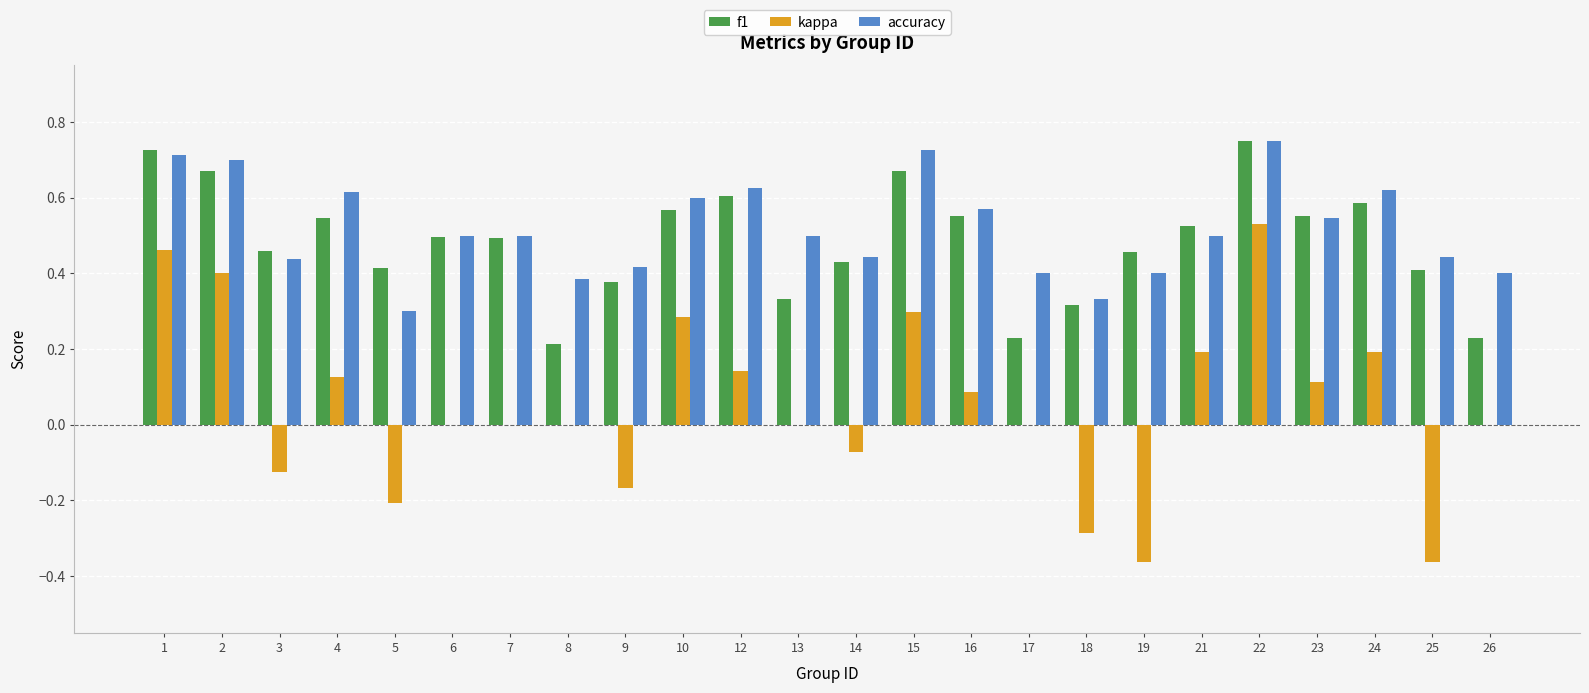

Which series changed the most between 16 and 25?

kappa